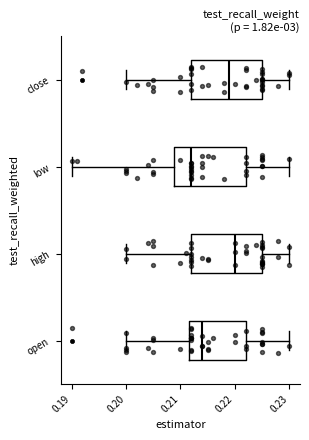

Reading bottom to top, transcribe this box plot: for each box, give where its median line is, the range the box spans, and where its two whiskers end, as read against the x-axis. The values are not printed on the chart, so give them approximately, as read against the axis.

open: median 0.214, box 0.212 to 0.222, whiskers 0.200 to 0.230
high: median 0.220, box 0.212 to 0.225, whiskers 0.200 to 0.230
low: median 0.212, box 0.209 to 0.222, whiskers 0.190 to 0.230
close: median 0.219, box 0.212 to 0.225, whiskers 0.200 to 0.230